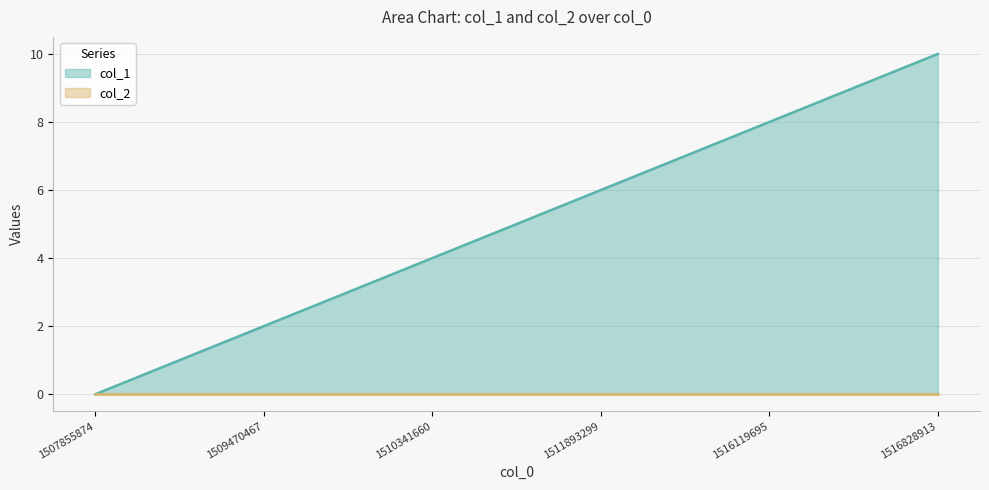

How many distinct data groups are displayed?

2